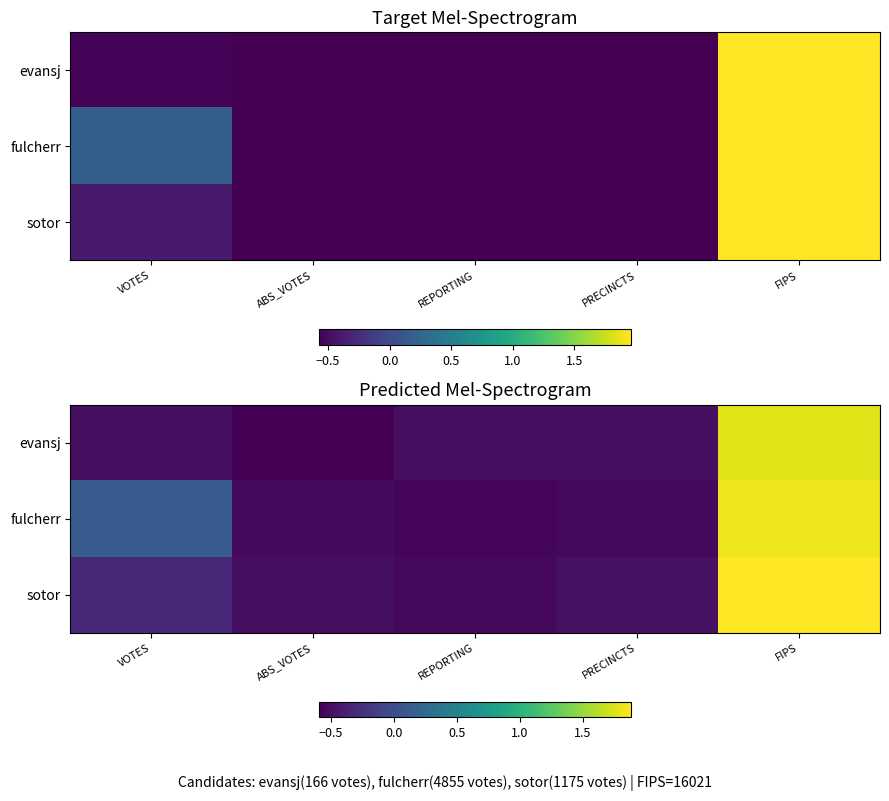

What is the sum of the sotor values at REPORTING and PRECINCTS?

-1.0